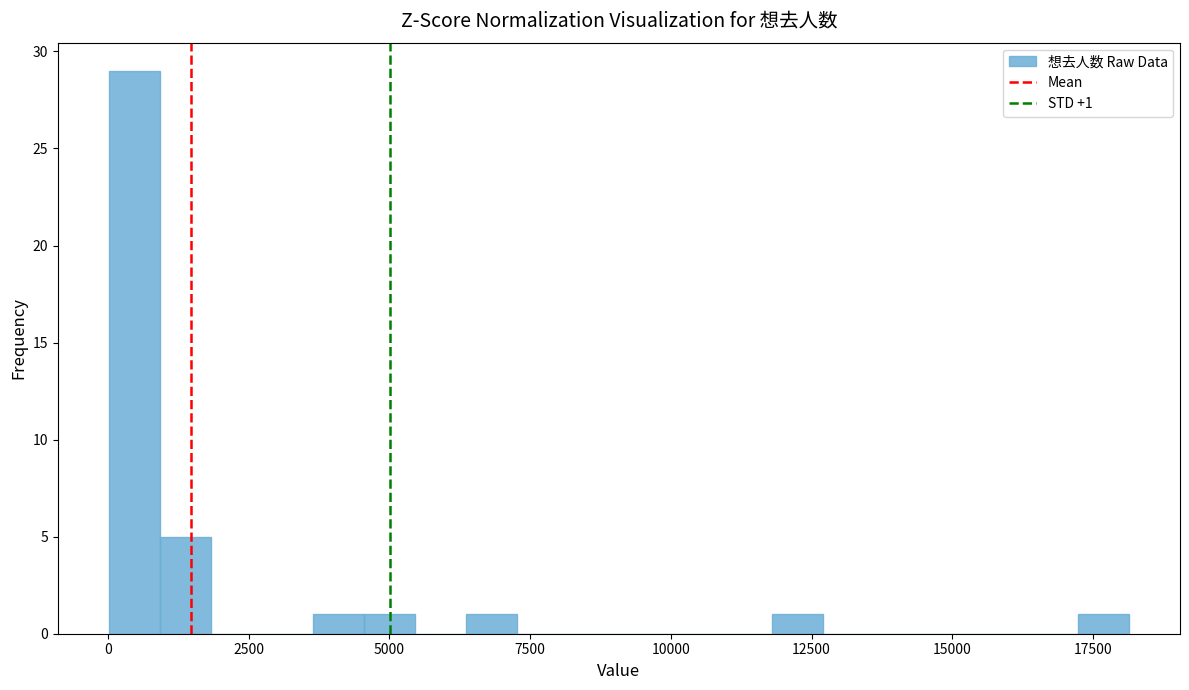

Read against the x-axis, roughly where is the centre of the tallest bar?

500